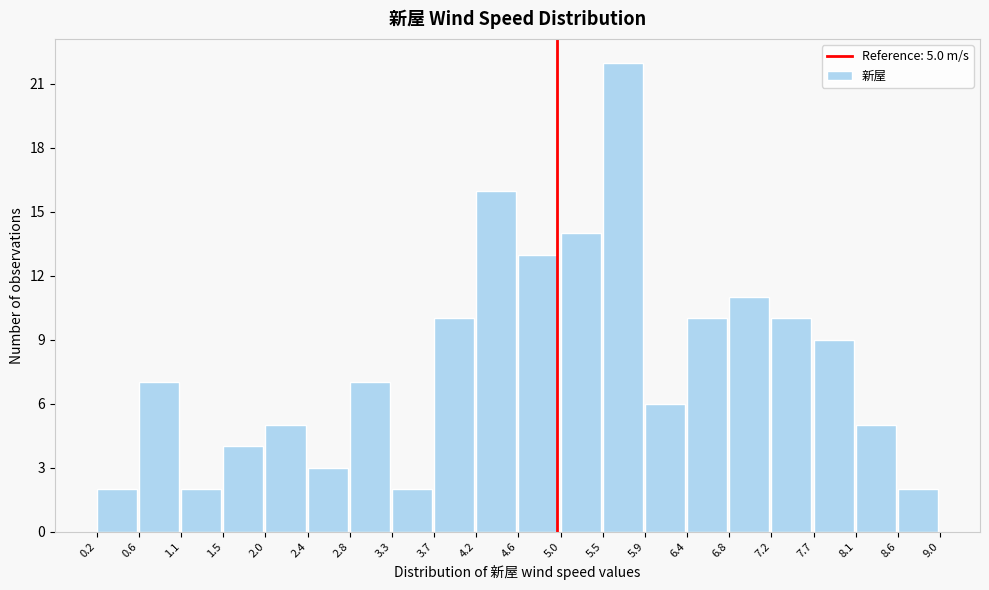

Over which range of the x-axis is the bar tallest?

5.5 to 5.9